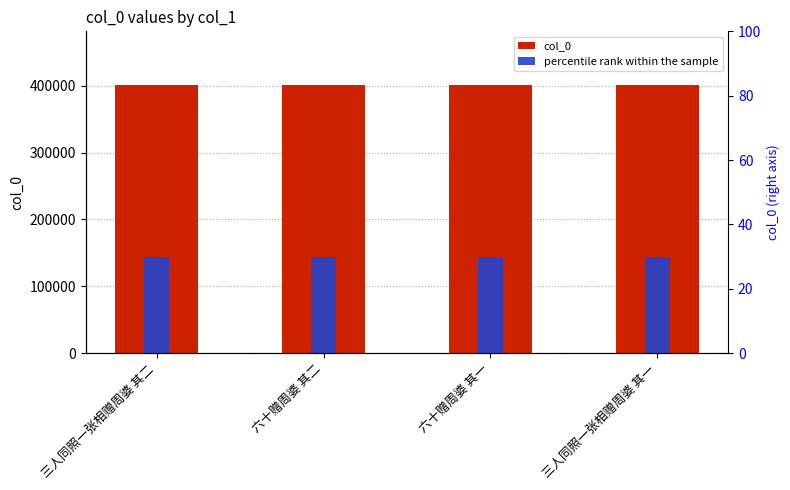

List the series in order of their overall mean, lowest first.

percentile rank within the sample, col_0